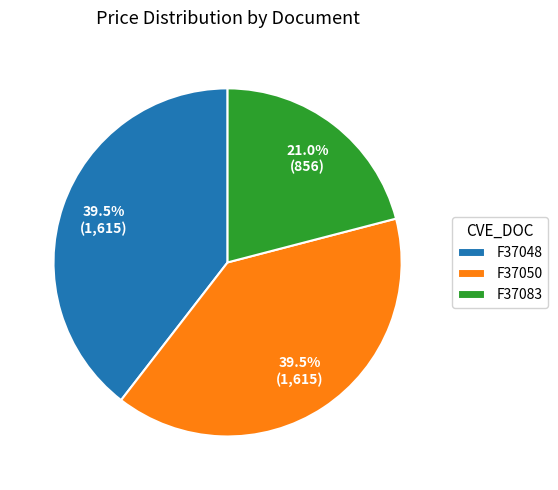

To the nearest percent, what percentage of the pie is F37083?

21%